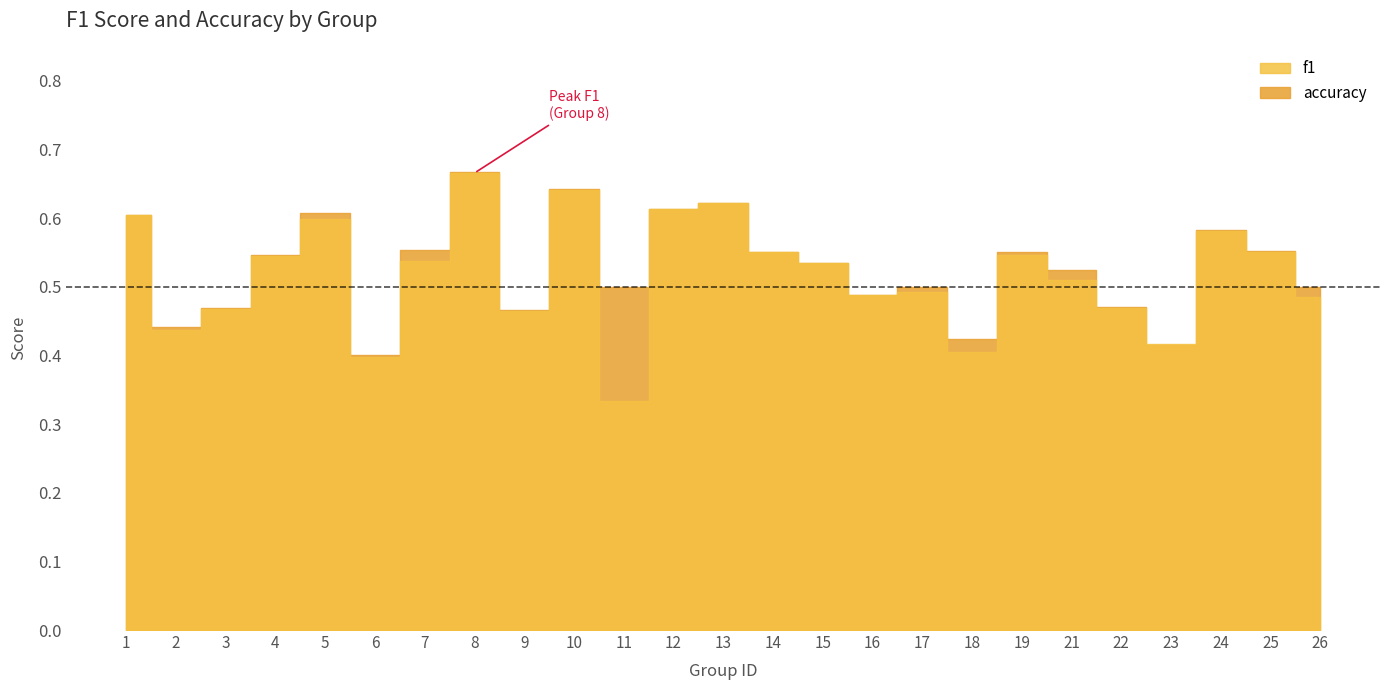

Reading left to right, list all the values displayed in this chart.

f1: 0.6	0.4	0.5	0.5	0.6	0.4	0.5	0.7	0.5	0.6	0.3	0.6	0.6	0.6	0.5	0.5	0.5	0.4	0.5	0.5	0.5	0.4	0.6	0.6	0.5
accuracy: 0.6	0.4	0.5	0.5	0.6	0.4	0.6	0.7	0.5	0.6	0.5	0.6	0.6	0.6	0.5	0.5	0.5	0.4	0.6	0.5	0.5	0.4	0.6	0.6	0.5